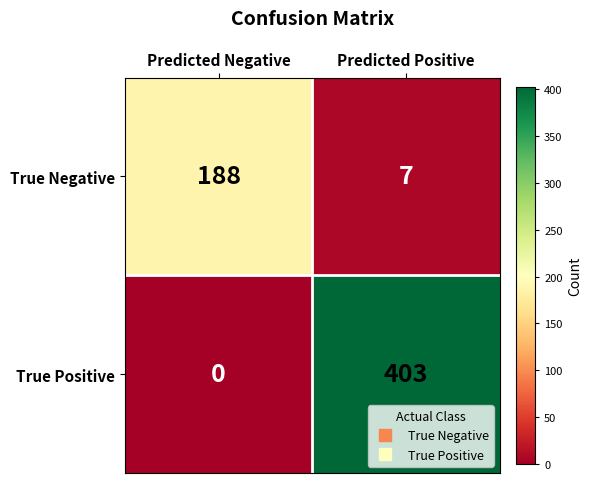

What is the sum of all True Negative values?

195